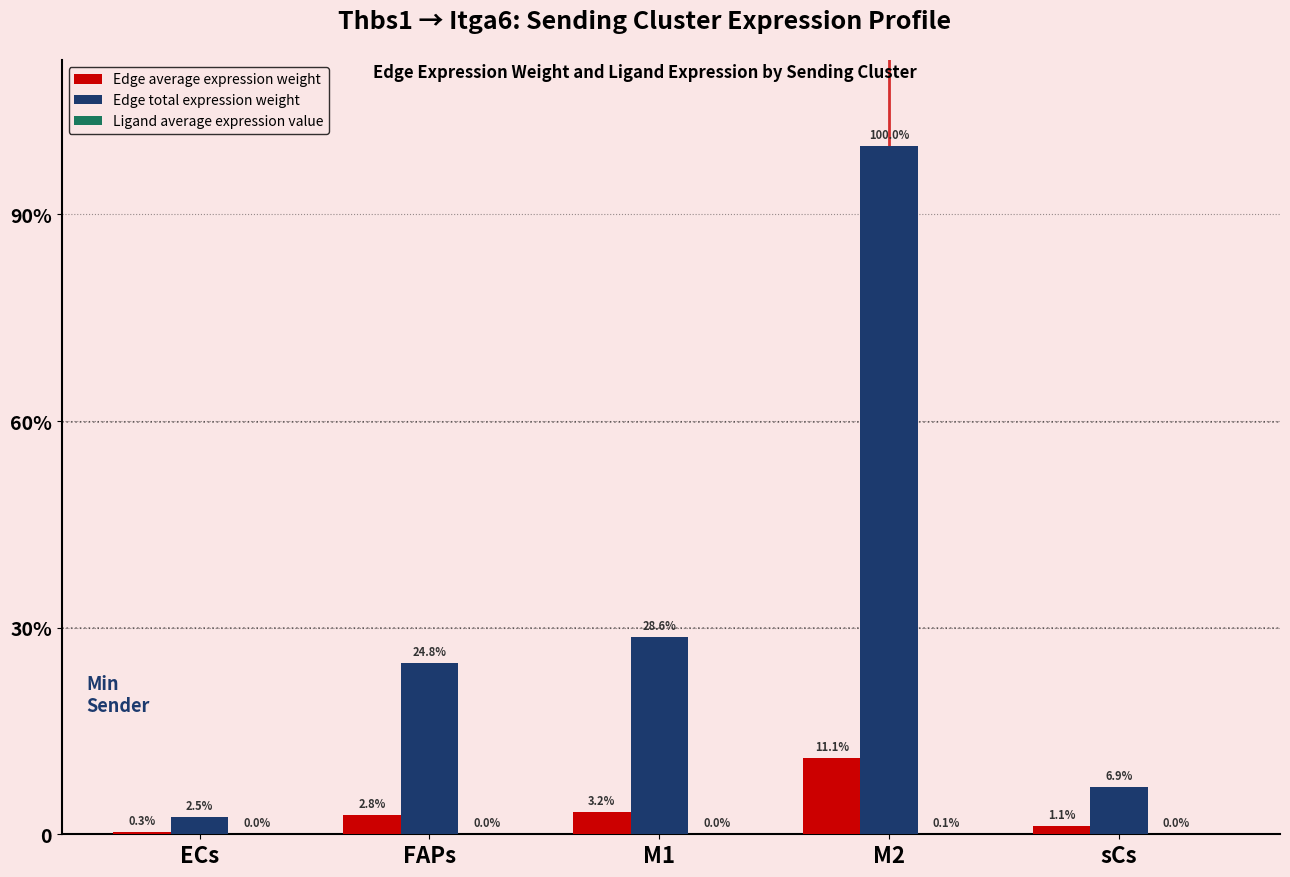

Does the chart contain stacked bars?

No